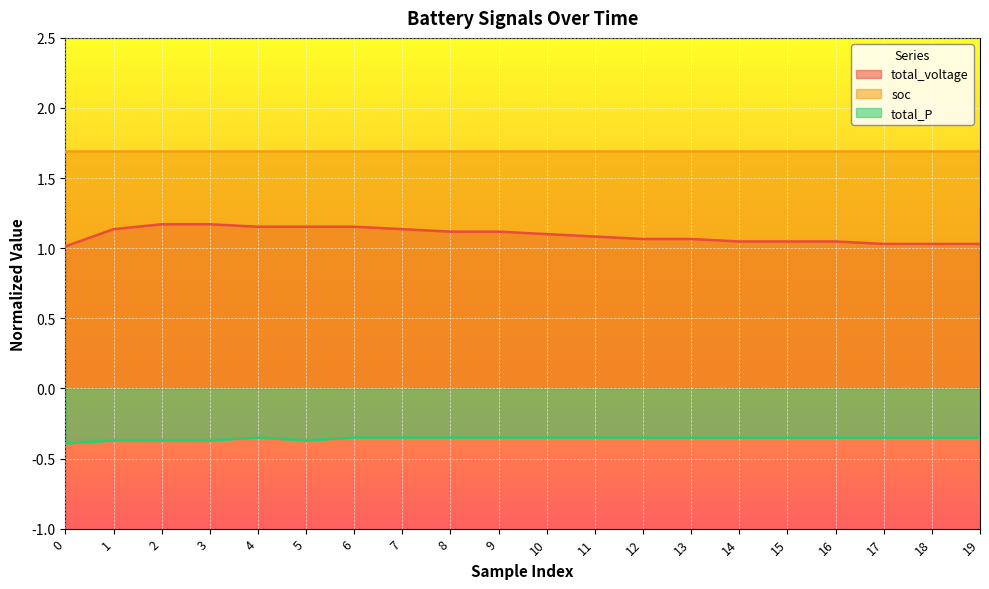

Where is the first local minimum for total_P?

5